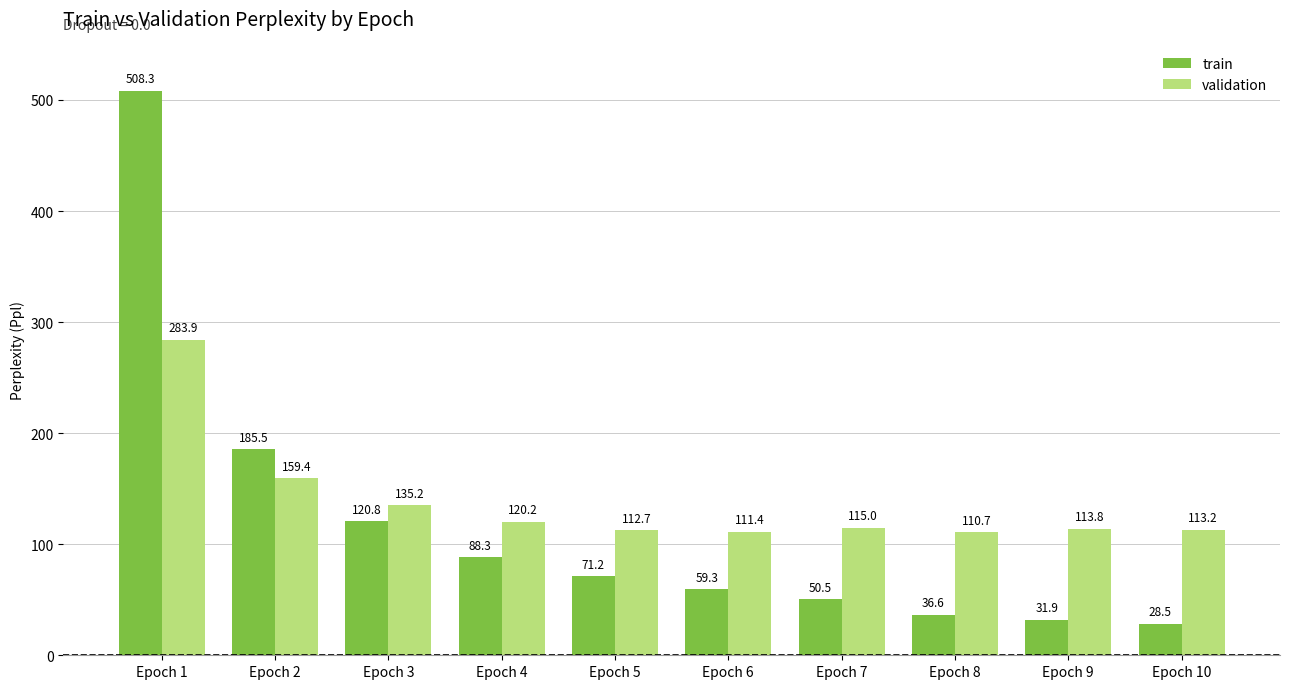

List the series in order of their peak value, lowest first.

validation, train